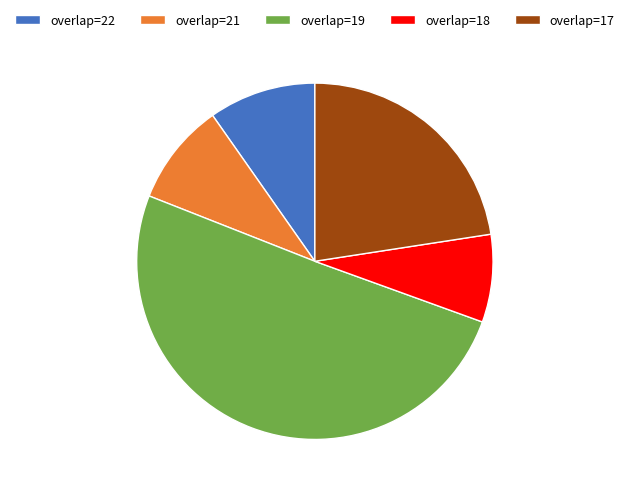

Is it true that overlap=21 is 9% of the pie?

True